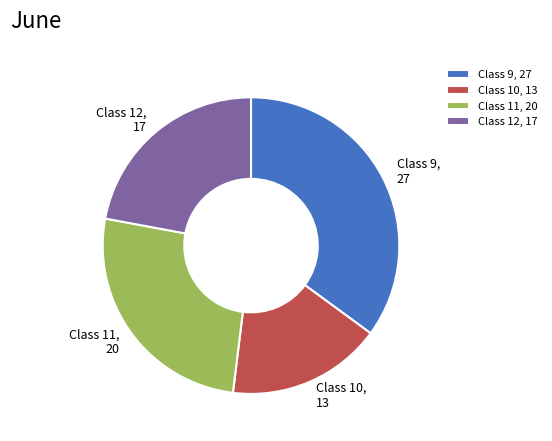

Is there any slice that represents more than half of the pie?

No